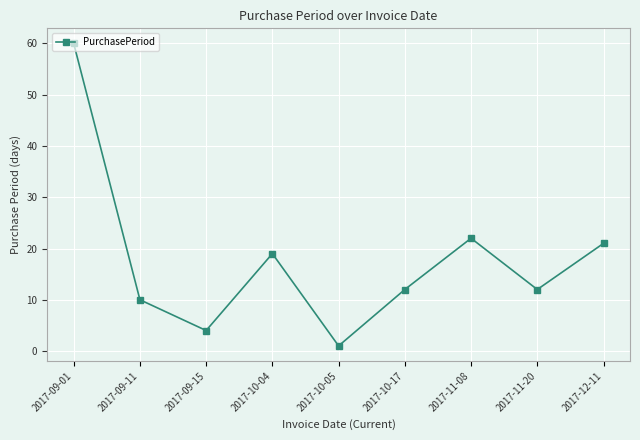

What is the change in value from 2017-09-01 to 2017-12-11?

-39